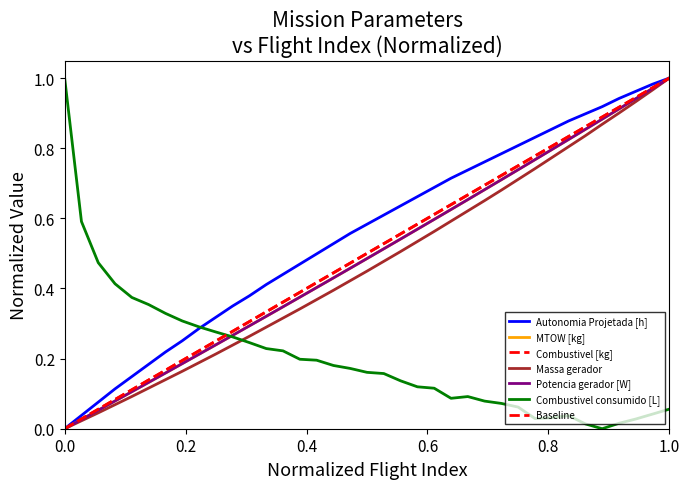

At which category does the chart reach its peak across all series?

1.0